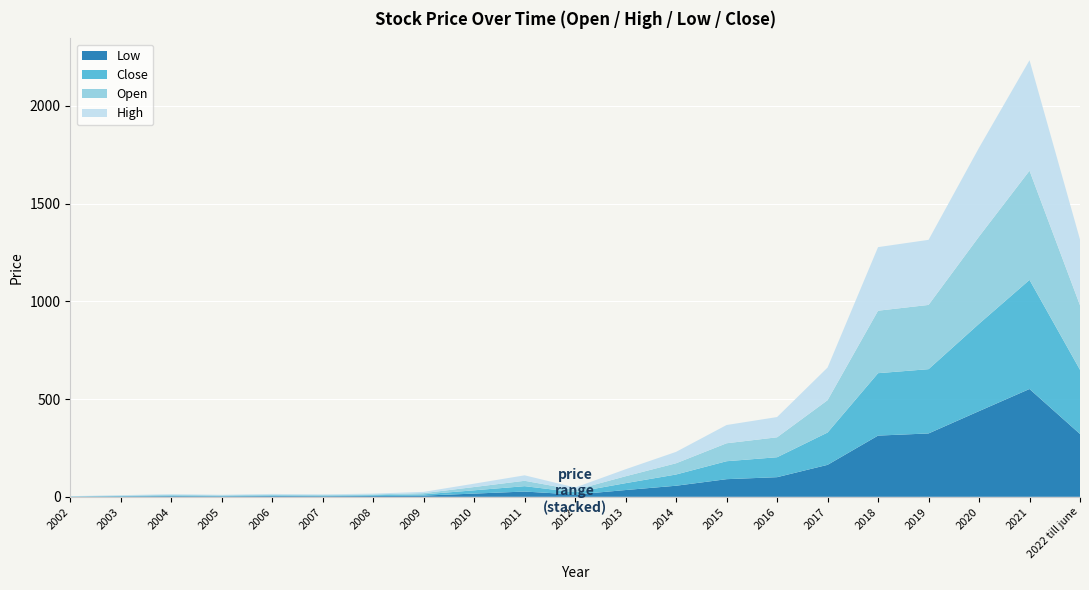

Reading left to right, list all the values displayed in this chart.

Open: 2002=0.9	2003=2.1	2004=3.4	2005=2.6	2006=3.7	2007=3.1	2008=4.1	2009=6.3	2010=16.8	2011=27.5	2012=11.8	2013=35.2	2014=57.5	2015=91.8	2016=102.0	2017=165.4	2018=319.6	2019=328.6	2020=446.1	2021=558.5	2022 till june=330.1
High: 2002=0.9	2003=2.1	2004=3.5	2005=2.7	2006=3.8	2007=3.2	2008=4.2	2009=6.4	2010=17.1	2011=28.0	2012=12.1	2013=35.9	2014=58.3	2015=93.4	2016=103.6	2017=167.0	2018=325.2	2019=333.0	2020=454.3	2021=565.1	2022 till june=336.3
Low: 2002=0.8	2003=2.0	2004=3.3	2005=2.5	2006=3.6	2007=3.1	2008=4.0	2009=6.2	2010=16.5	2011=27.0	2012=11.6	2013=34.6	2014=56.7	2015=90.2	2016=100.4	2017=163.5	2018=313.2	2019=324.1	2020=438.4	2021=551.6	2022 till june=321.4
Close: 2002=0.9	2003=2.1	2004=3.4	2005=2.6	2006=3.7	2007=3.1	2008=4.1	2009=6.3	2010=16.8	2011=27.5	2012=11.9	2013=35.3	2014=57.5	2015=91.9	2016=102.0	2017=165.4	2018=319.3	2019=328.9	2020=446.8	2021=558.2	2022 till june=328.6